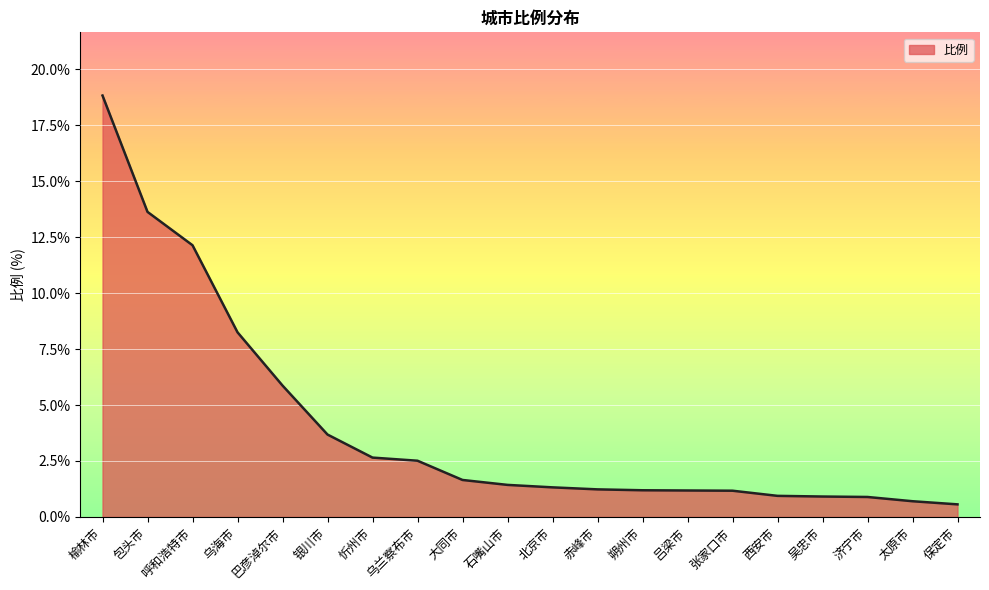

What is the approximate value at 银川市?

3.7